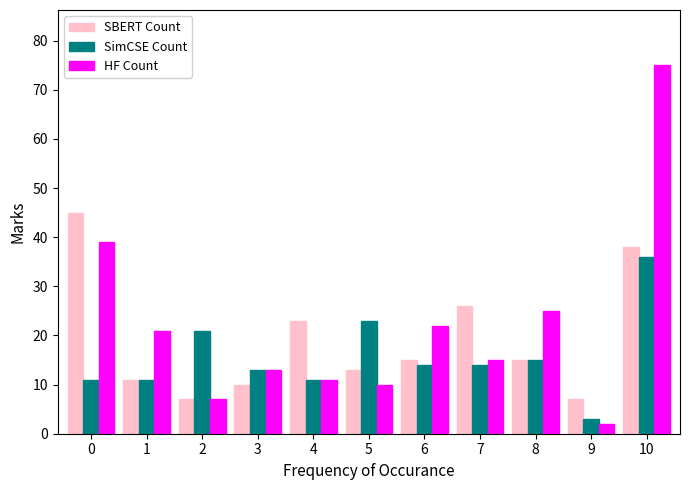

At 0, list the series in order from smallest to largest.

SimCSE Count, HF Count, SBERT Count